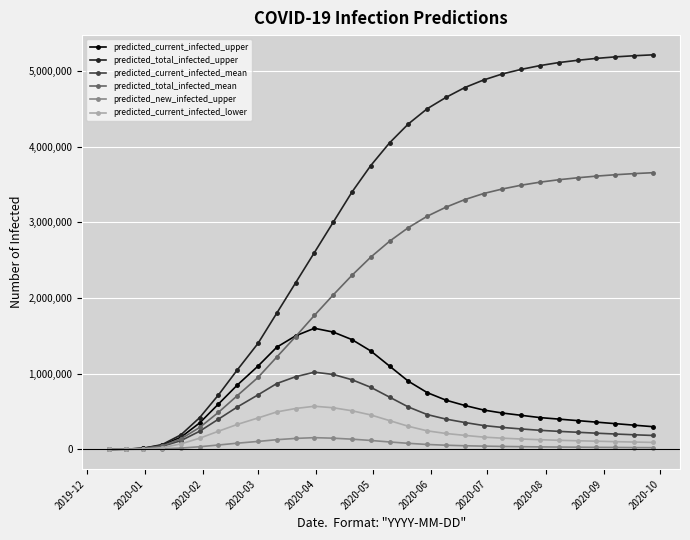

How many data points in predicted_new_infected_upper are less than 43000?

15